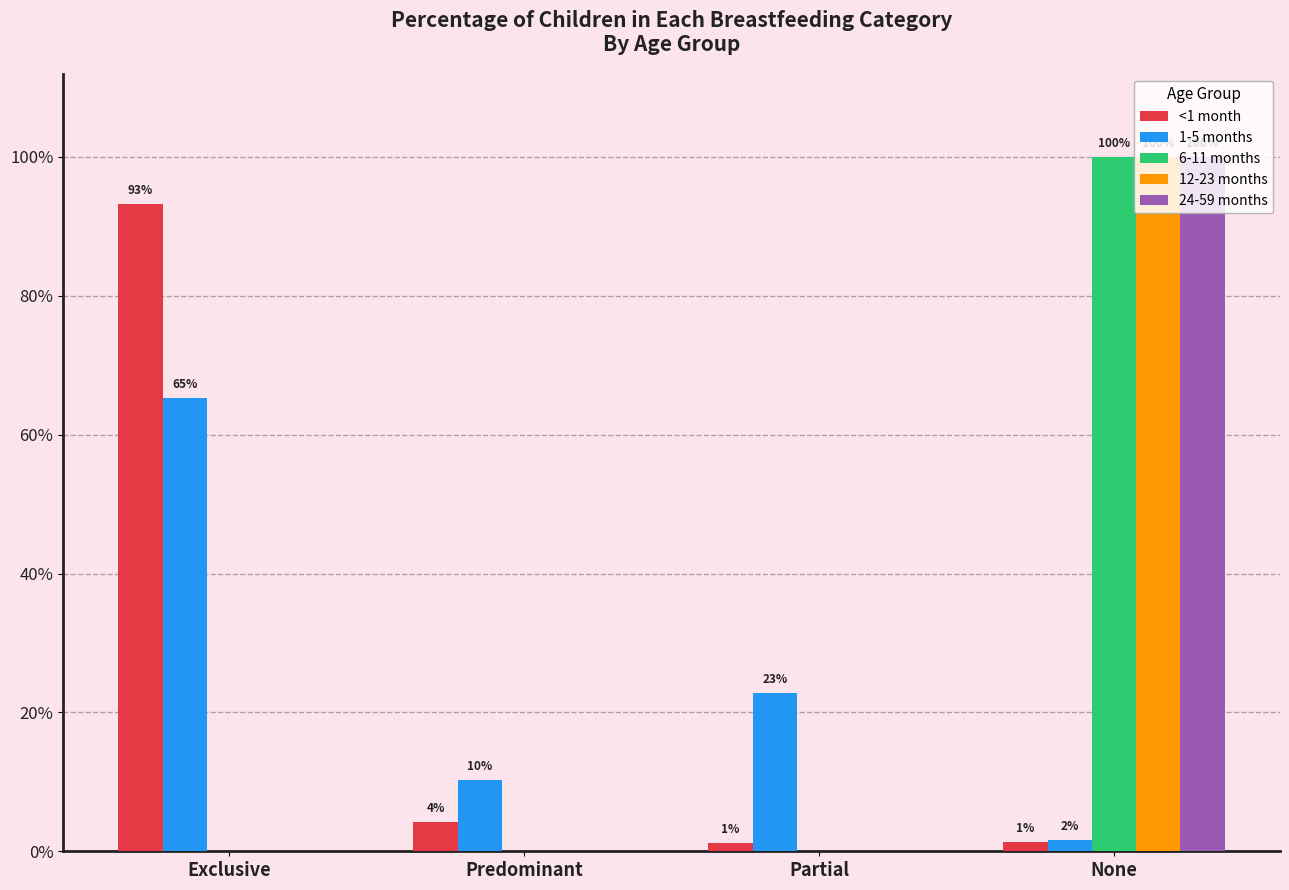

Is it true that 24-59 months equals 1.0 at None?

True